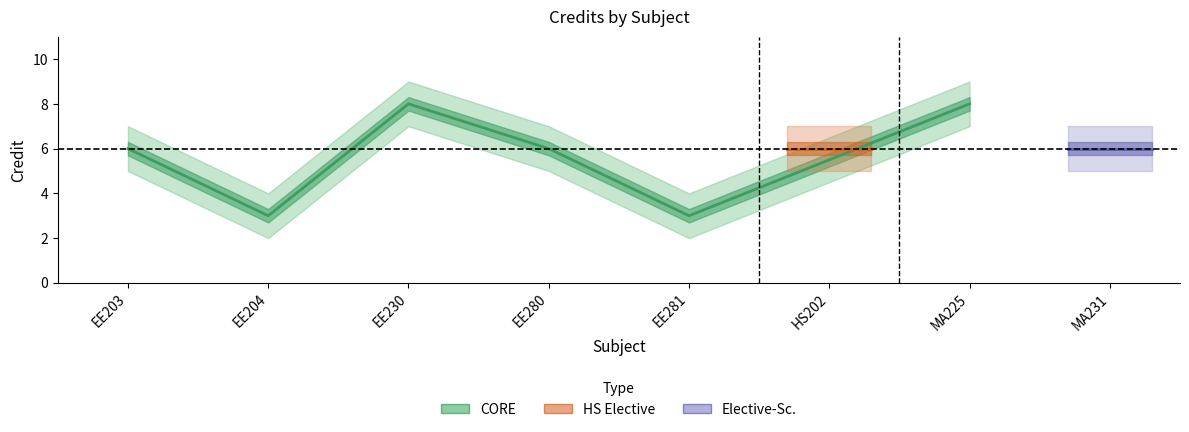

Which category has the lowest value across all series?

EE204